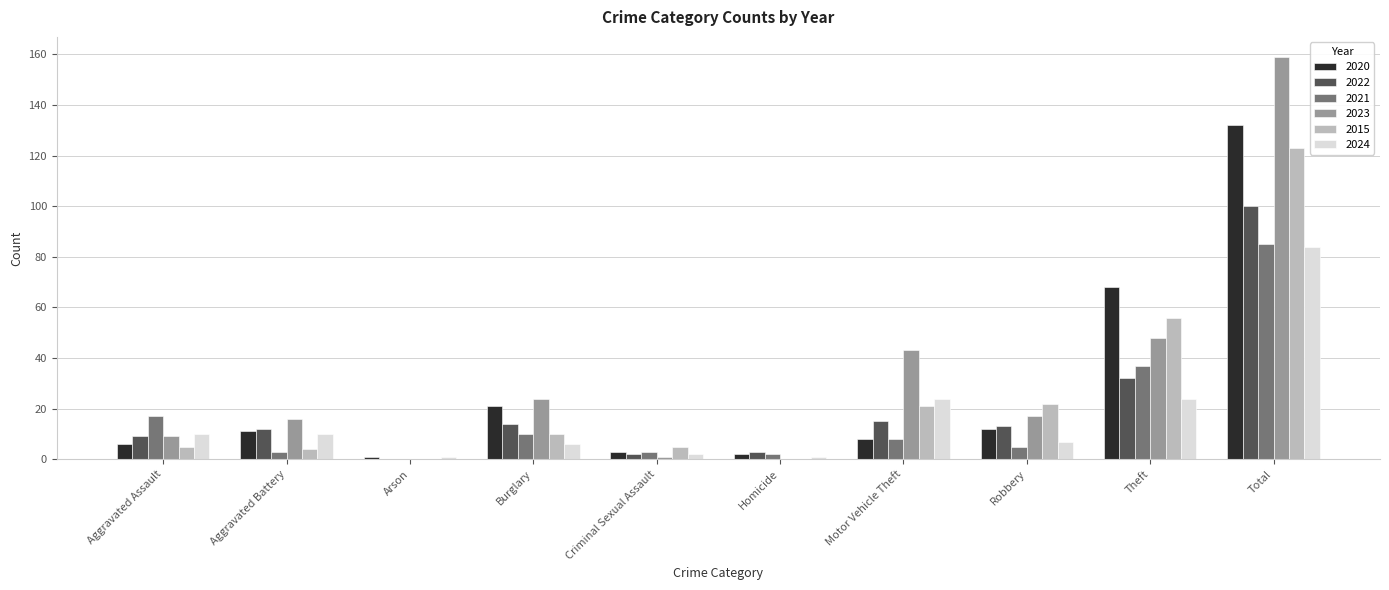

What is the difference between the 2022 values at Criminal Sexual Assault and Theft?

30